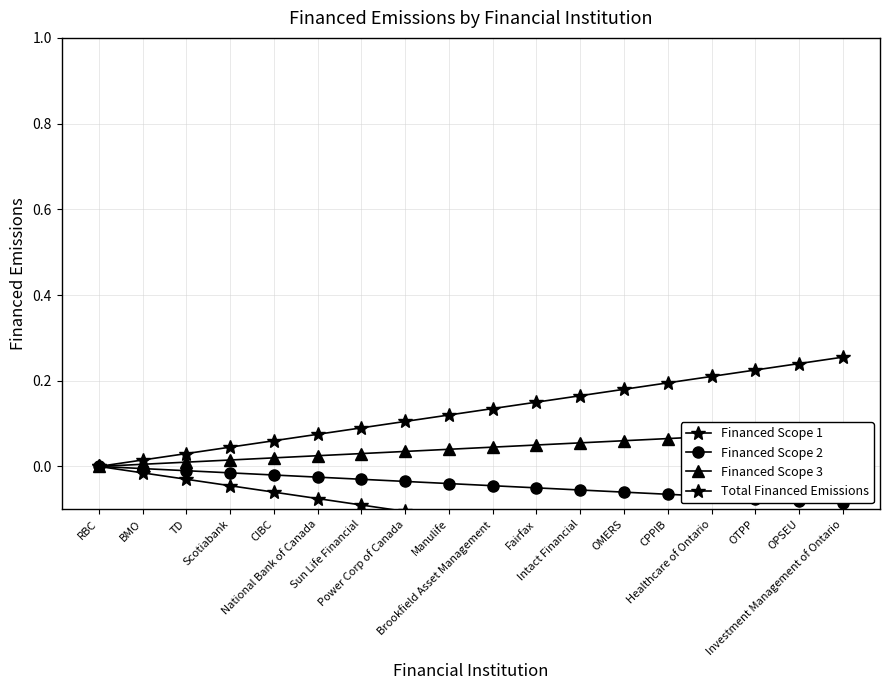

Which series has the widest spread of values?

Financed Scope 1